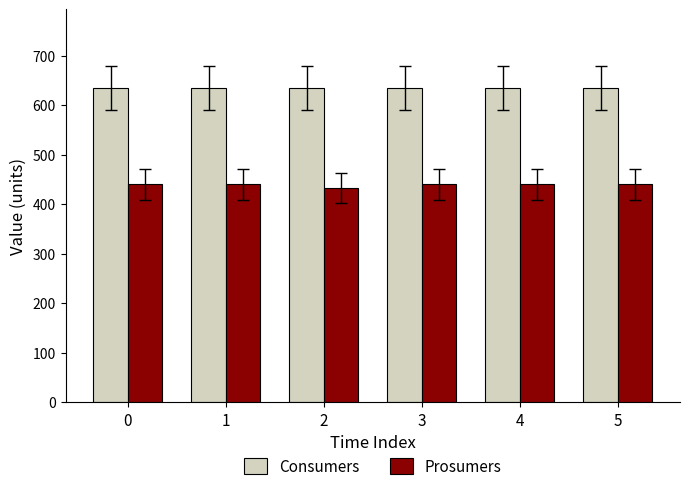

What is the minimum value for Consumers?

635